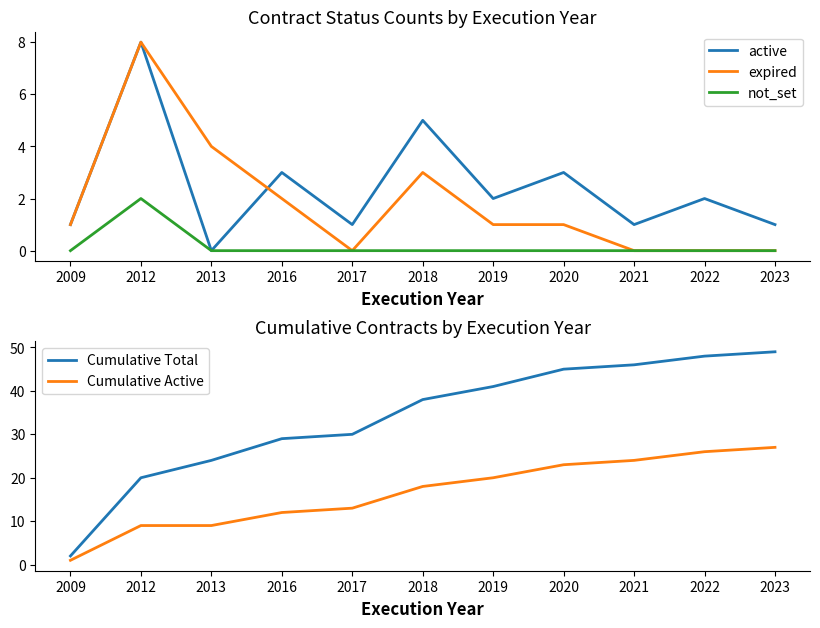

Does the chart have visible grid lines?

No